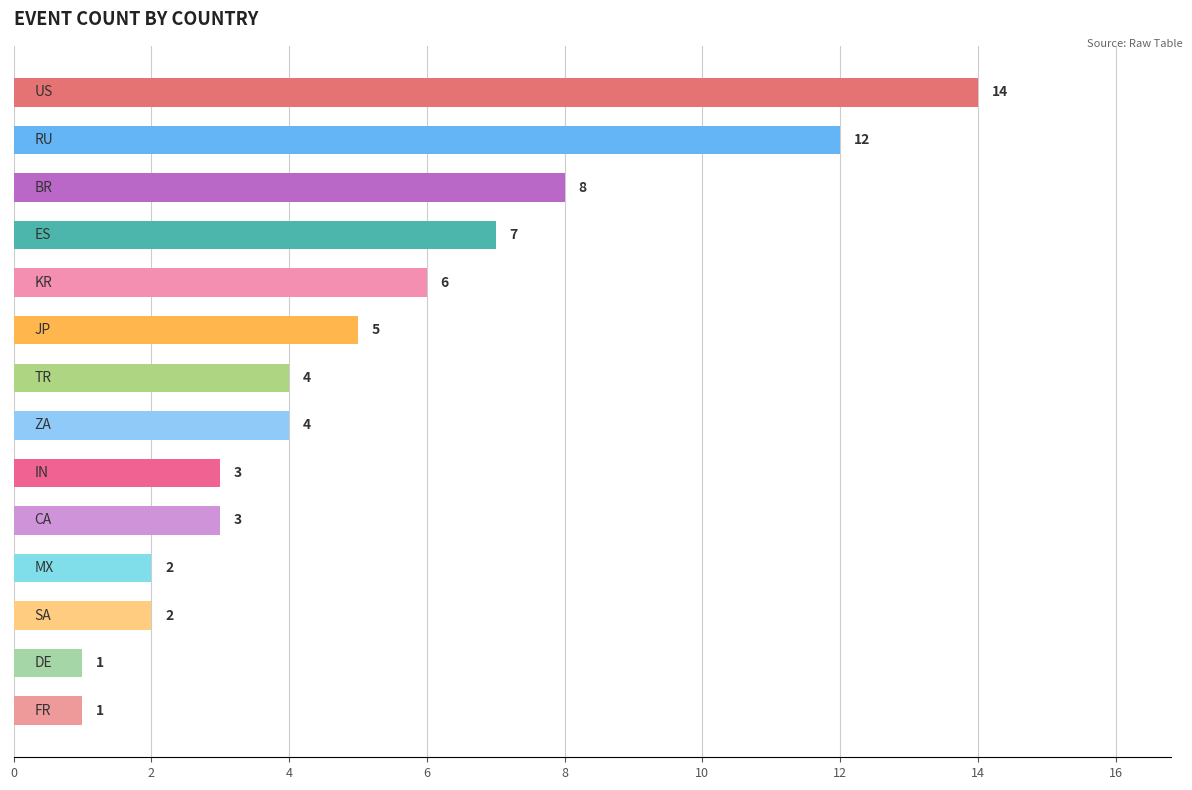

Reading top to bottom, transcribe all the data shown in this chart.

14	12	8	7	6	5	4	4	3	3	2	2	1	1